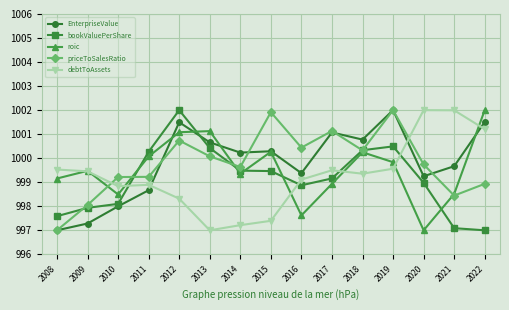

How many data points in EnterpriseValue are above 1000?

8